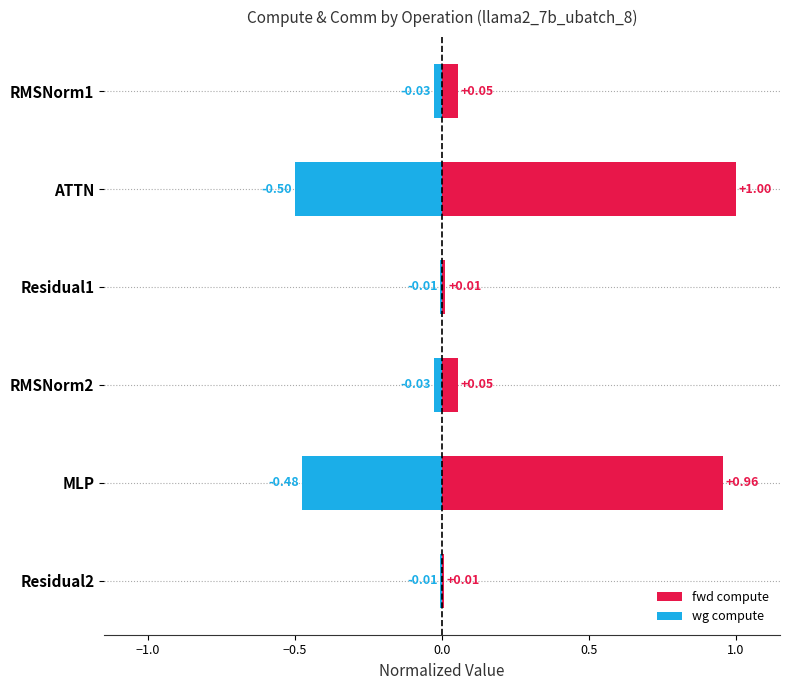

The value of fwd compute at MLP is 0.5. True or false?

False